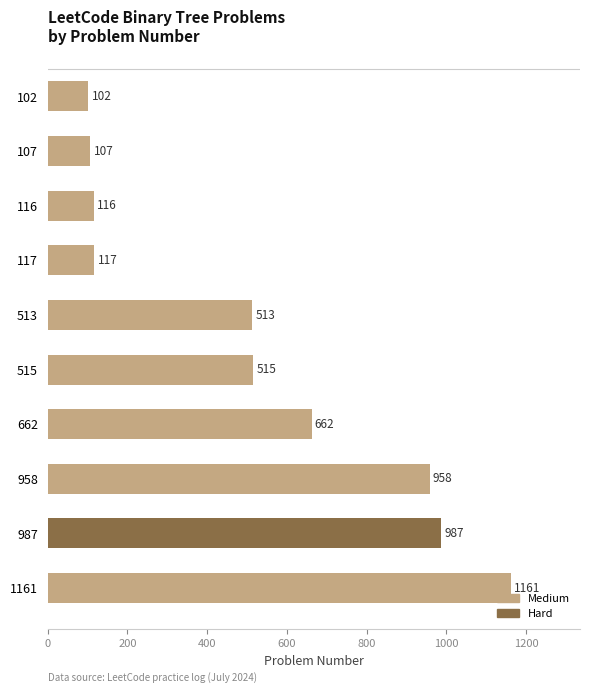

Rank the categories by value from highest to lowest.

1161, 987, 958, 662, 515, 513, 117, 116, 107, 102